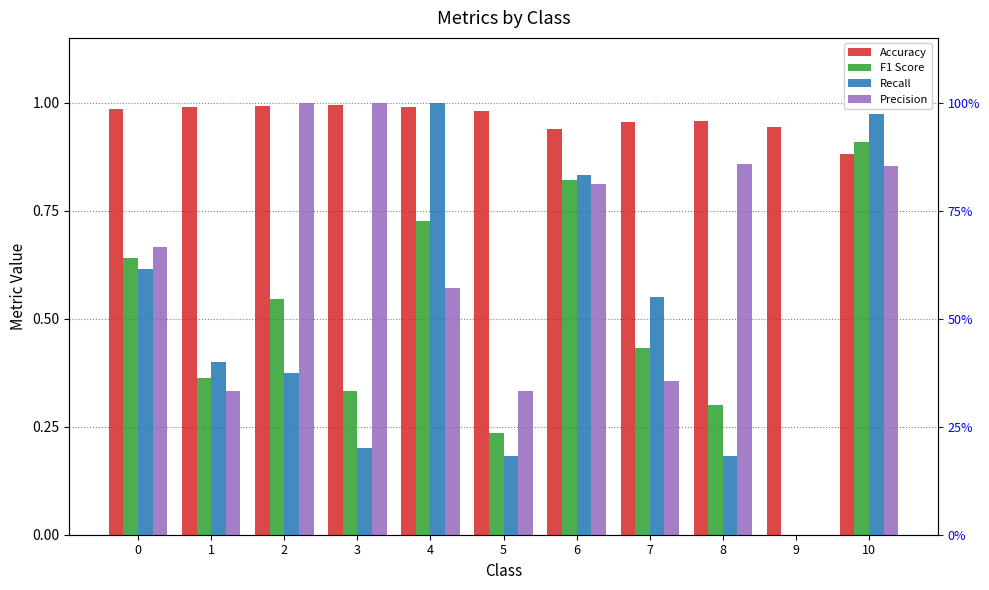

At which label does Recall reach its minimum?

9